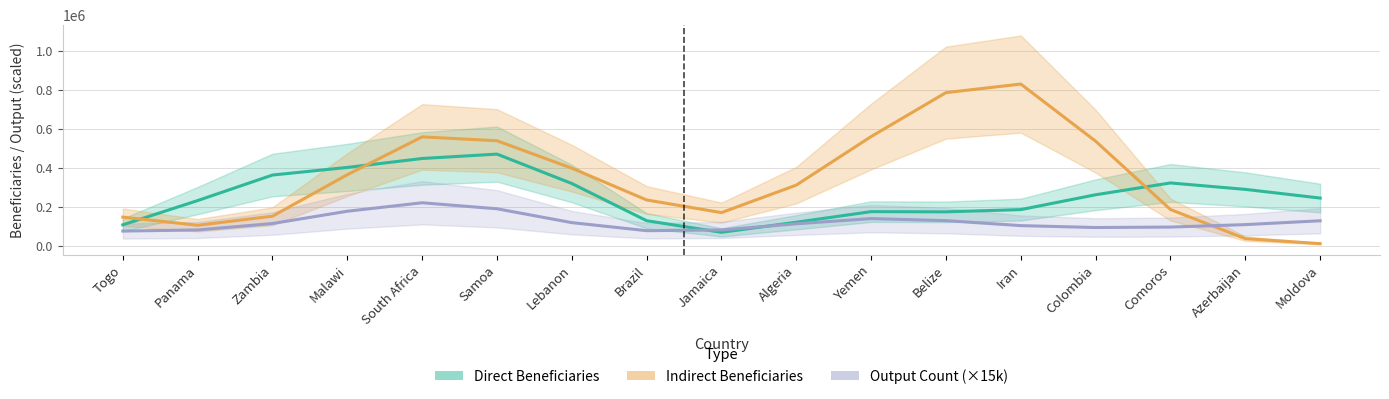

How many values in the Indirect Beneficiaries series exceed 312620?

9